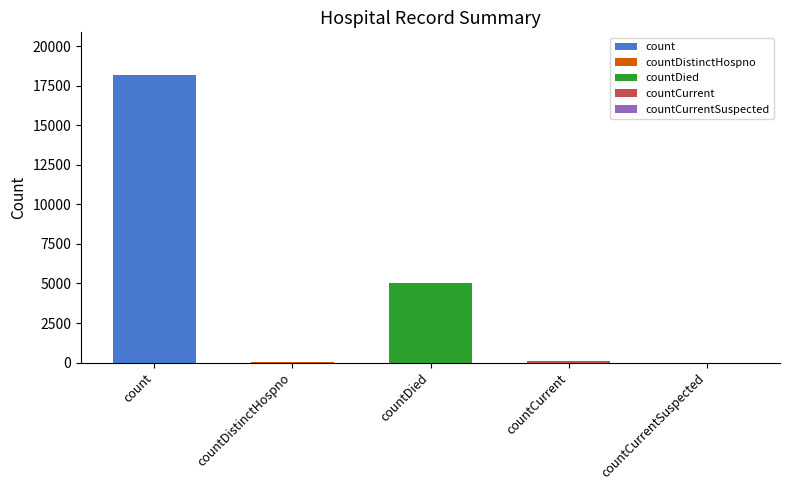

What is the sum of the values at countCurrentSuspected and countDied?

5016